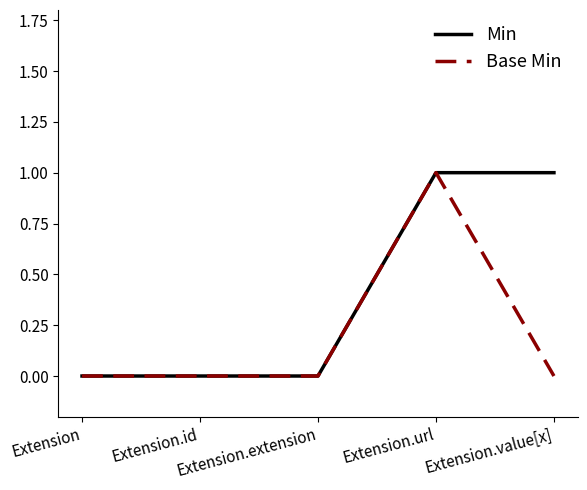

List the series in order of their overall mean, lowest first.

Base Min, Min